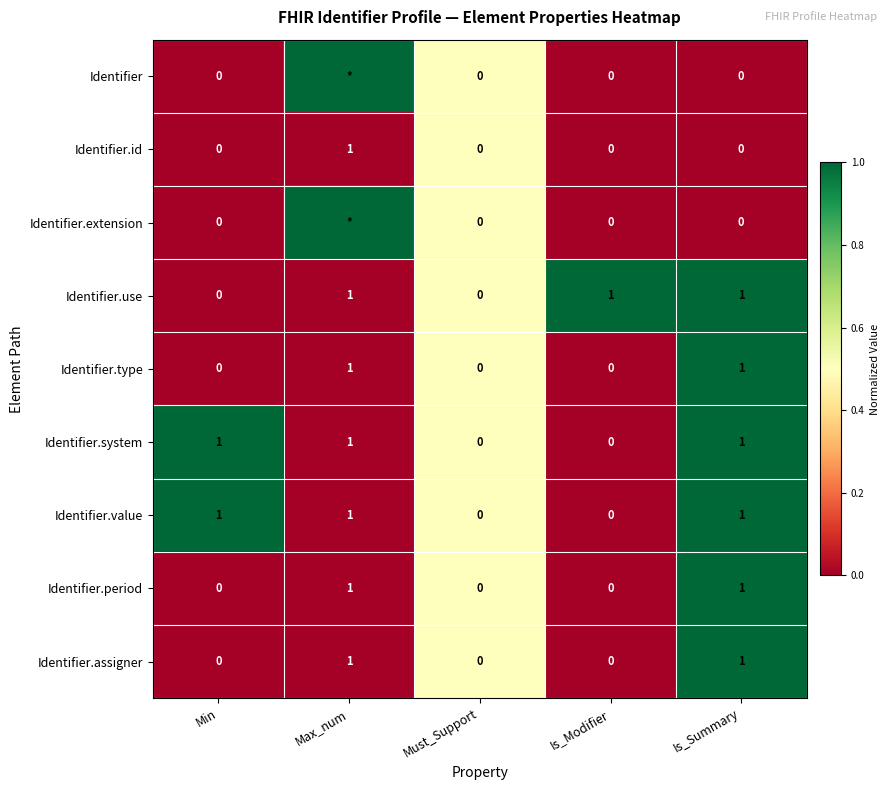

Between Min and Is_Summary, which is larger?

Min